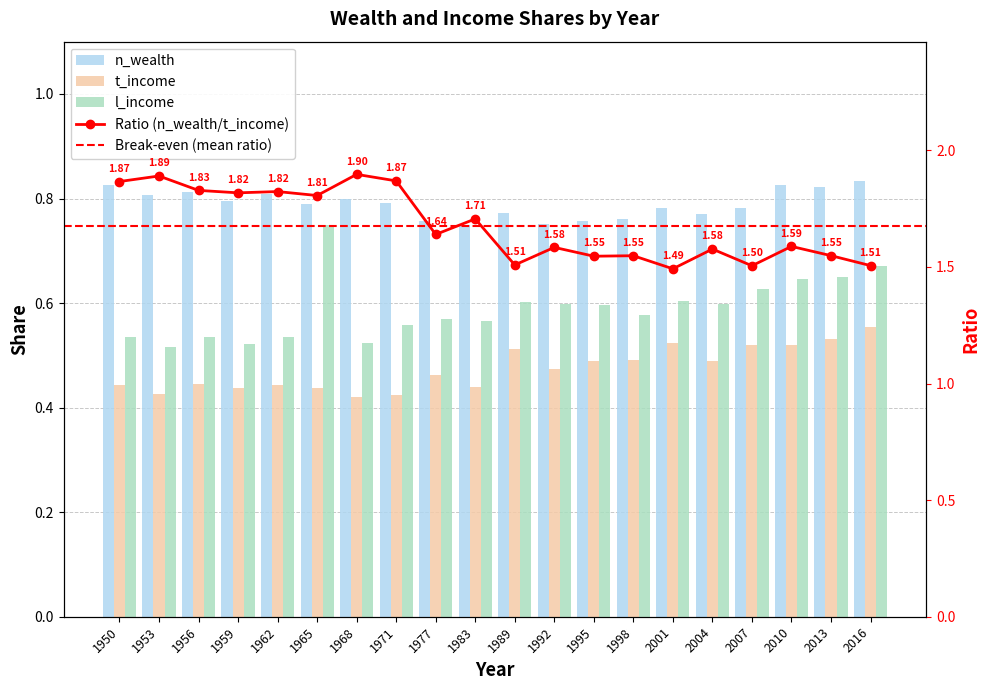

Which has a higher value, 2016 or 1965?

2016